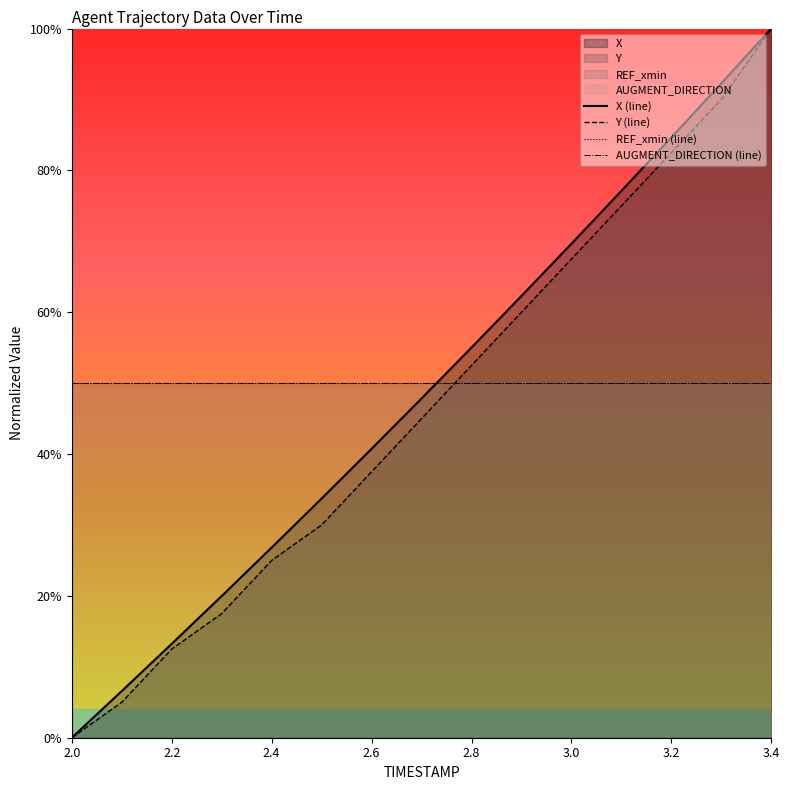

How many intersections are there between REF_xmin (line) and Y (line)?

1